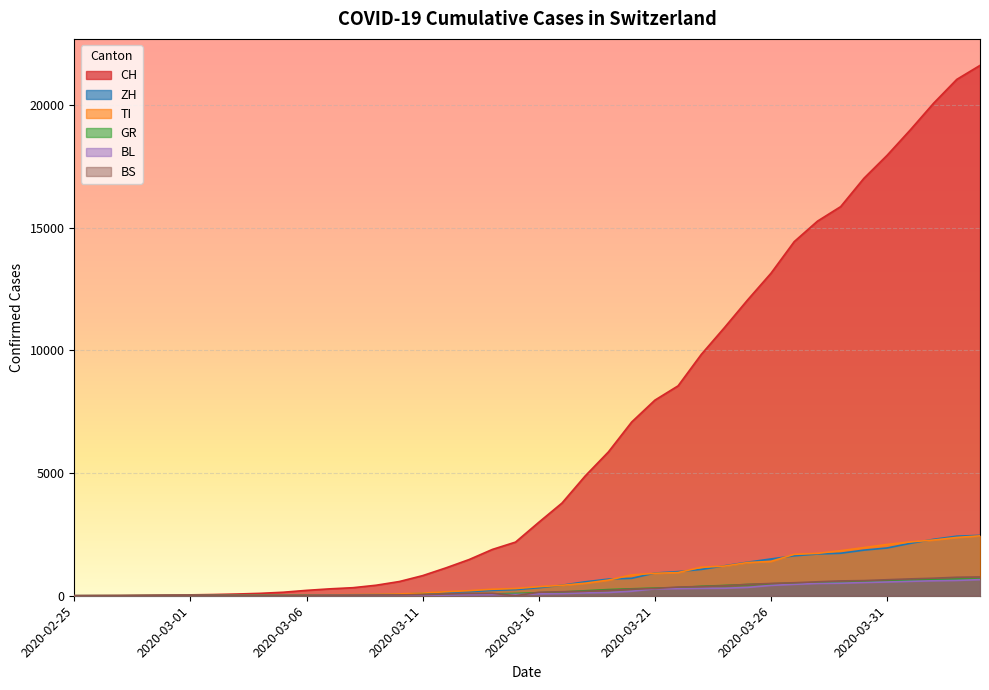

Reading left to right, list all the values displayed in this chart.

CH: 2020-02-25=0	2020-02-26=4	2020-02-27=8	2020-02-28=20	2020-02-29=30	2020-03-01=36	2020-03-02=50	2020-03-03=70	2020-03-04=98	2020-03-05=143	2020-03-06=219	2020-03-07=281	2020-03-08=328	2020-03-09=429	2020-03-10=580	2020-03-11=820	2020-03-12=1135	2020-03-13=1475	2020-03-14=1887	2020-03-15=2187	2020-03-16=2993	2020-03-17=3778	2020-03-18=4883	2020-03-19=5864	2020-03-20=7080	2020-03-21=7972	2020-03-22=8556	2020-03-23=9839	2020-03-24=10935	2020-03-25=12066	2020-03-26=13146	2020-03-27=14434	2020-03-28=15268	2020-03-29=15861	2020-03-30=17014	2020-03-31=17953	2020-04-01=18990	2020-04-02=20074	2020-04-03=21047	2020-04-04=21617
ZH: 2020-02-25=0	2020-02-26=0	2020-02-27=0	2020-02-28=2	2020-02-29=6	2020-03-01=7	2020-03-02=10	2020-03-03=13	2020-03-04=15	2020-03-05=23	2020-03-06=29	2020-03-07=34	2020-03-08=40	2020-03-09=49	2020-03-10=62	2020-03-11=101	2020-03-12=140	2020-03-13=163	2020-03-14=218	2020-03-15=250	2020-03-16=326	2020-03-17=429	2020-03-18=568	2020-03-19=679	2020-03-20=711	2020-03-21=925	2020-03-22=984	2020-03-23=1073	2020-03-24=1221	2020-03-25=1368	2020-03-26=1500	2020-03-27=1627	2020-03-28=1701	2020-03-29=1733	2020-03-30=1859	2020-03-31=1947	2020-04-01=2136	2020-04-02=2300	2020-04-03=2428	2020-04-04=2461
TI: 2020-02-25=0	2020-02-26=1	2020-02-27=1	2020-02-28=1	2020-02-29=2	2020-03-01=2	2020-03-02=4	2020-03-03=8	2020-03-04=13	2020-03-05=25	2020-03-06=28	2020-03-07=41	2020-03-08=49	2020-03-09=61	2020-03-10=75	2020-03-11=108	2020-03-12=163	2020-03-13=206	2020-03-14=265	2020-03-15=293	2020-03-16=368	2020-03-17=426	2020-03-18=511	2020-03-19=638	2020-03-20=849	2020-03-21=916	2020-03-22=945	2020-03-23=1162	2020-03-24=1209	2020-03-25=1354	2020-03-26=1401	2020-03-27=1688	2020-03-28=1727	2020-03-29=1837	2020-03-30=1962	2020-03-31=2091	2020-04-01=2195	2020-04-02=2271	2020-04-03=2377	2020-04-04=2442
GR: 2020-02-25=0	2020-02-26=2	2020-02-27=2	2020-02-28=6	2020-02-29=6	2020-03-01=6	2020-03-02=9	2020-03-03=10	2020-03-04=13	2020-03-05=15	2020-03-06=16	2020-03-07=18	2020-03-08=19	2020-03-09=28	2020-03-10=32	2020-03-11=44	2020-03-12=53	2020-03-13=65	2020-03-14=73	2020-03-15=93	2020-03-16=118	2020-03-17=152	2020-03-18=204	2020-03-19=252	2020-03-20=283	2020-03-21=311	2020-03-22=327	2020-03-23=386	2020-03-24=419	2020-03-25=458	2020-03-26=487	2020-03-27=513	2020-03-28=527	2020-03-29=542	2020-03-30=591	2020-03-31=617	2020-04-01=635	2020-04-02=655	2020-04-03=678	2020-04-04=680
BL: 2020-02-25=0	2020-02-26=0	2020-02-27=0	2020-02-28=1	2020-02-29=2	2020-03-01=2	2020-03-02=2	2020-03-03=2	2020-03-04=2	2020-03-05=6	2020-03-06=6	2020-03-07=15	2020-03-08=19	2020-03-09=20	2020-03-10=22	2020-03-11=26	2020-03-12=26	2020-03-13=42	2020-03-14=47	2020-03-15=54	2020-03-16=76	2020-03-17=89	2020-03-18=116	2020-03-19=134	2020-03-20=184	2020-03-21=282	2020-03-22=289	2020-03-23=302	2020-03-24=306	2020-03-25=341	2020-03-26=422	2020-03-27=466	2020-03-28=502	2020-03-29=511	2020-03-30=539	2020-03-31=561	2020-04-01=588	2020-04-02=610	2020-04-03=625	2020-04-04=656
BS: 2020-02-25=0	2020-02-26=0	2020-02-27=1	2020-02-28=1	2020-02-29=1	2020-03-01=1	2020-03-02=1	2020-03-03=3	2020-03-04=3	2020-03-05=8	2020-03-06=15	2020-03-07=21	2020-03-08=24	2020-03-09=28	2020-03-10=33	2020-03-11=49	2020-03-12=73	2020-03-13=92	2020-03-14=100	2020-03-15=0	2020-03-16=143	2020-03-17=164	2020-03-18=181	2020-03-19=220	2020-03-20=270	2020-03-21=297	2020-03-22=356	2020-03-23=374	2020-03-24=410	2020-03-25=462	2020-03-26=501	2020-03-27=530	2020-03-28=569	2020-03-29=605	2020-03-30=617	2020-03-31=653	2020-04-01=687	2020-04-02=714	2020-04-03=754	2020-04-04=767